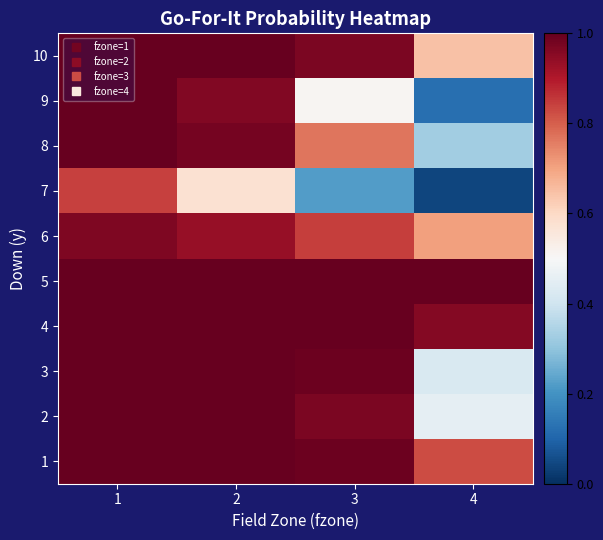

What is the difference between the highest and lowest values at 1?

0.2